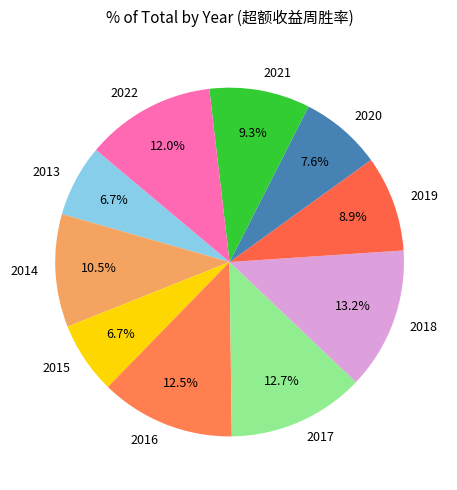

What percentage is the 2018 slice, to the nearest percent?

13%